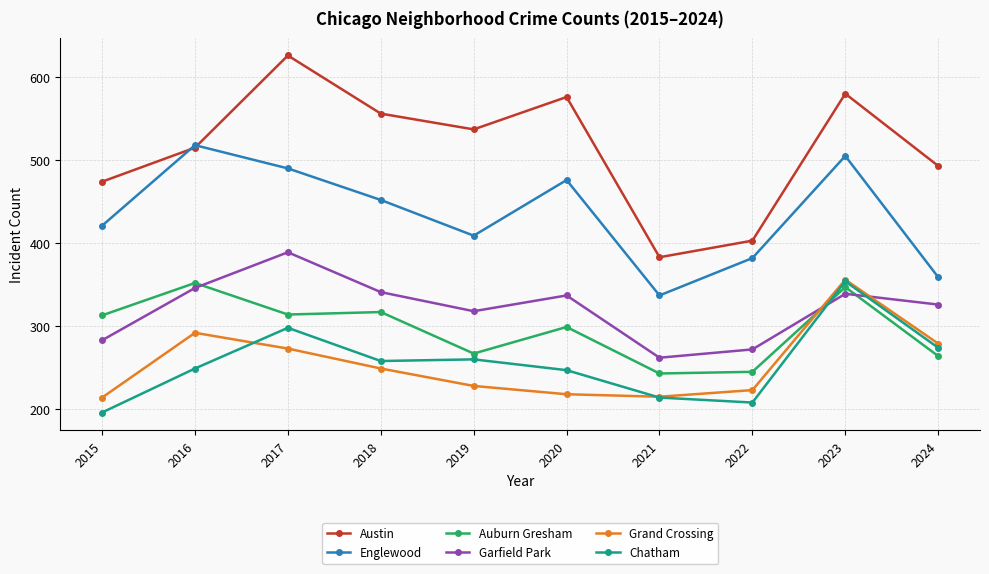

How many lines are shown in the chart?

6